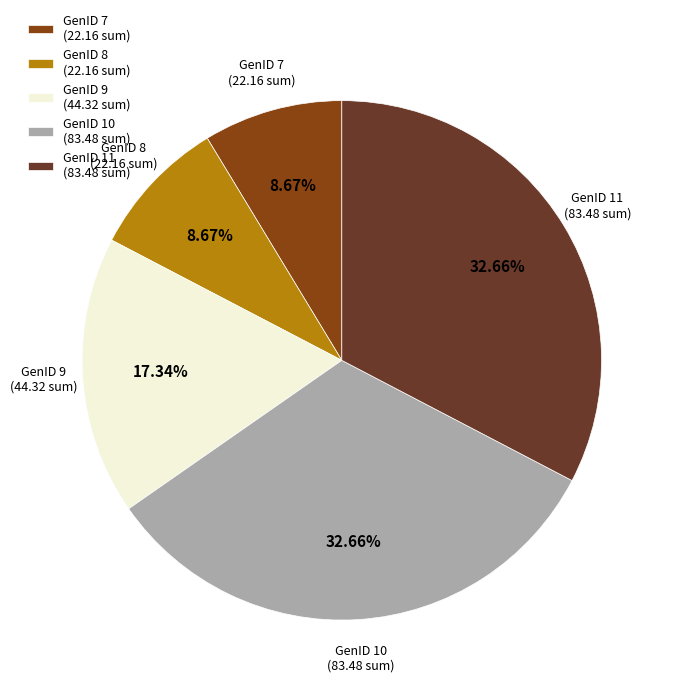

Between GenID 10 (83.48 sum) and GenID 8 (22.16 sum), which is larger?

GenID 10 (83.48 sum)